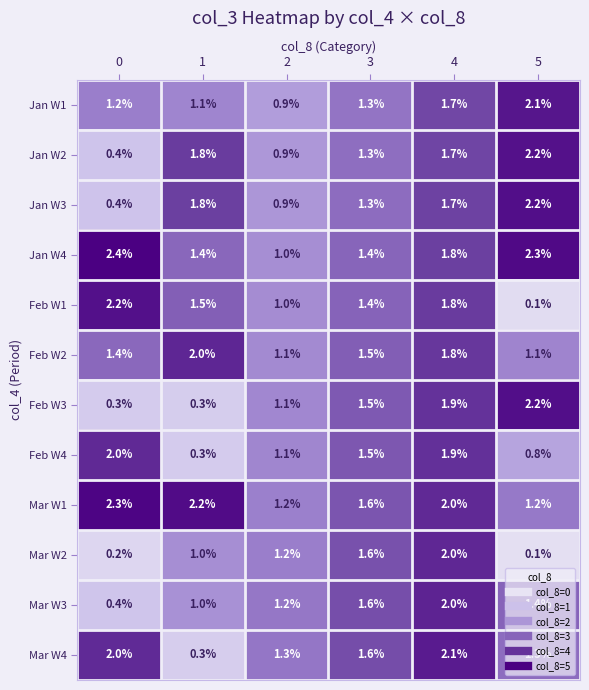

Is it true that Jan W4 equals 2.2 at 3?

False